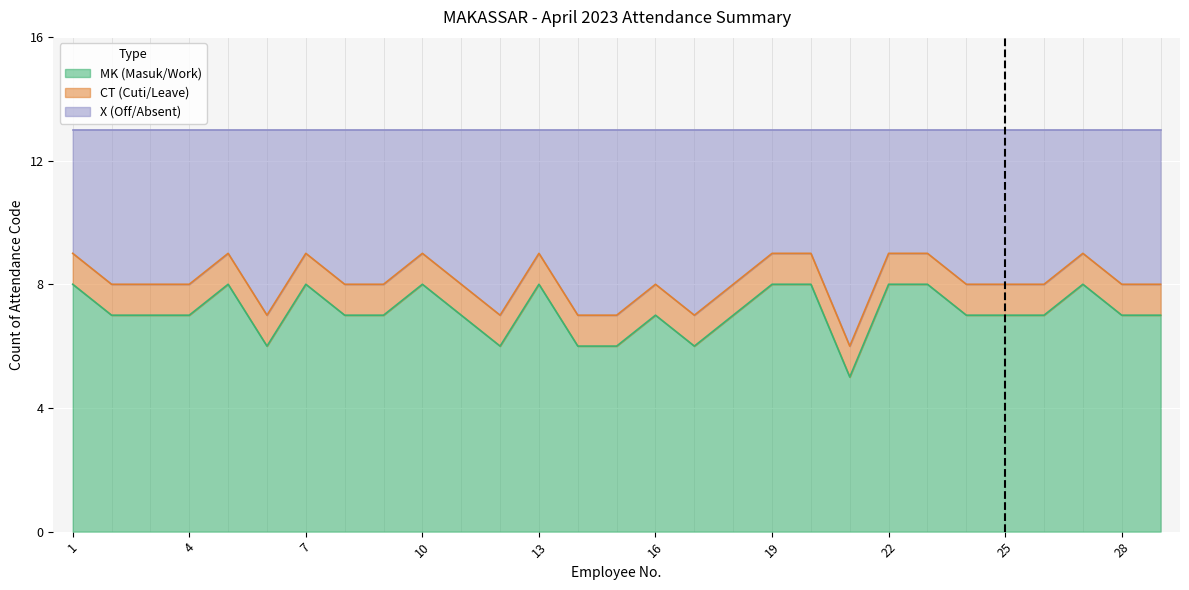

What is the difference between the second highest and minimum values in the X series?

3